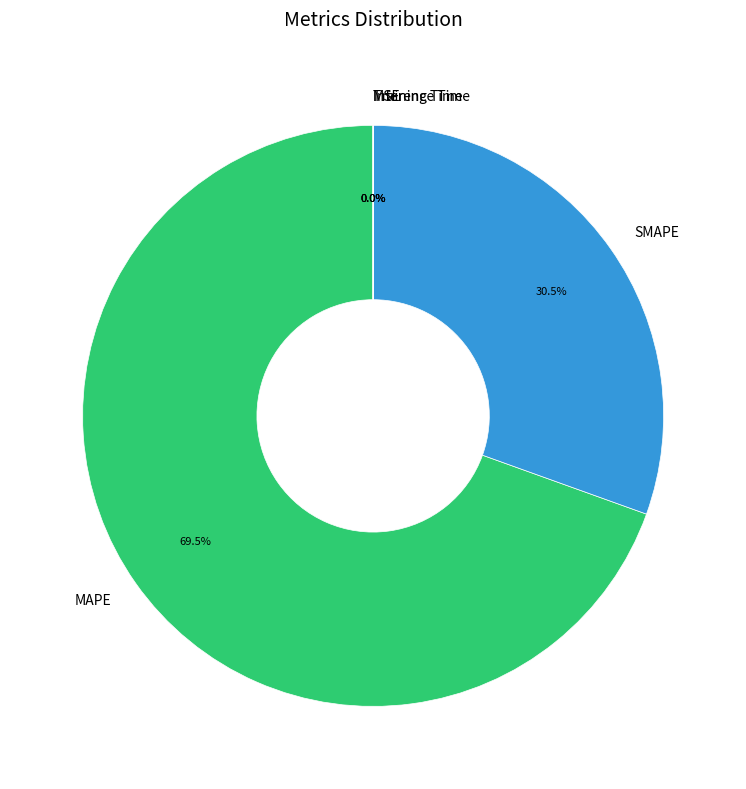

What is the total percentage of MAPE and SMAPE?

100.0%